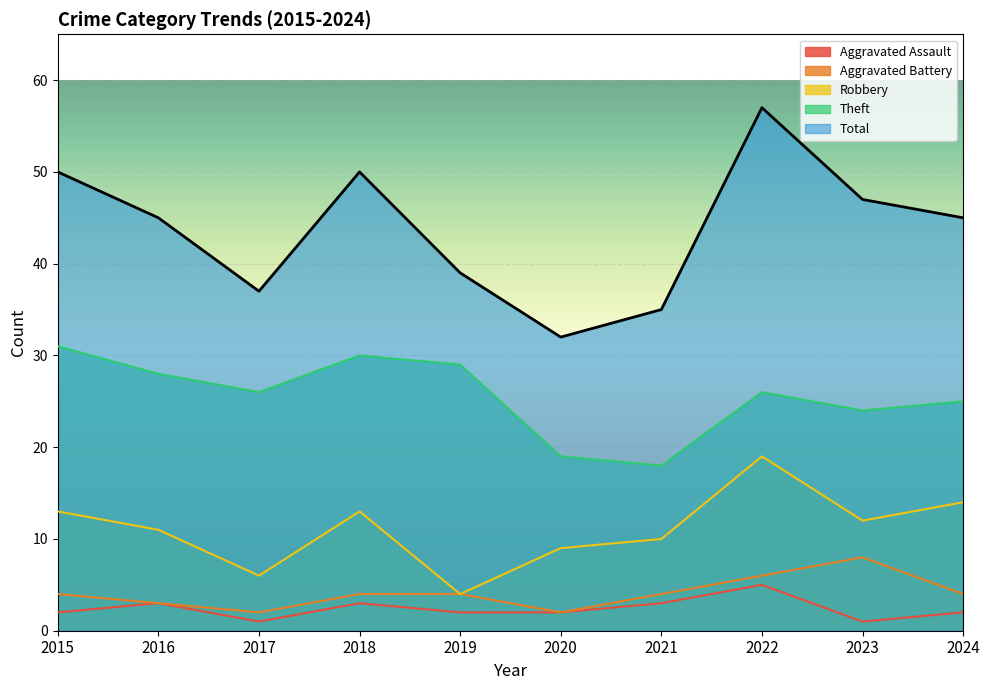

What are all the series names shown in the legend?

Aggravated Assault, Aggravated Battery, Robbery, Theft, Total